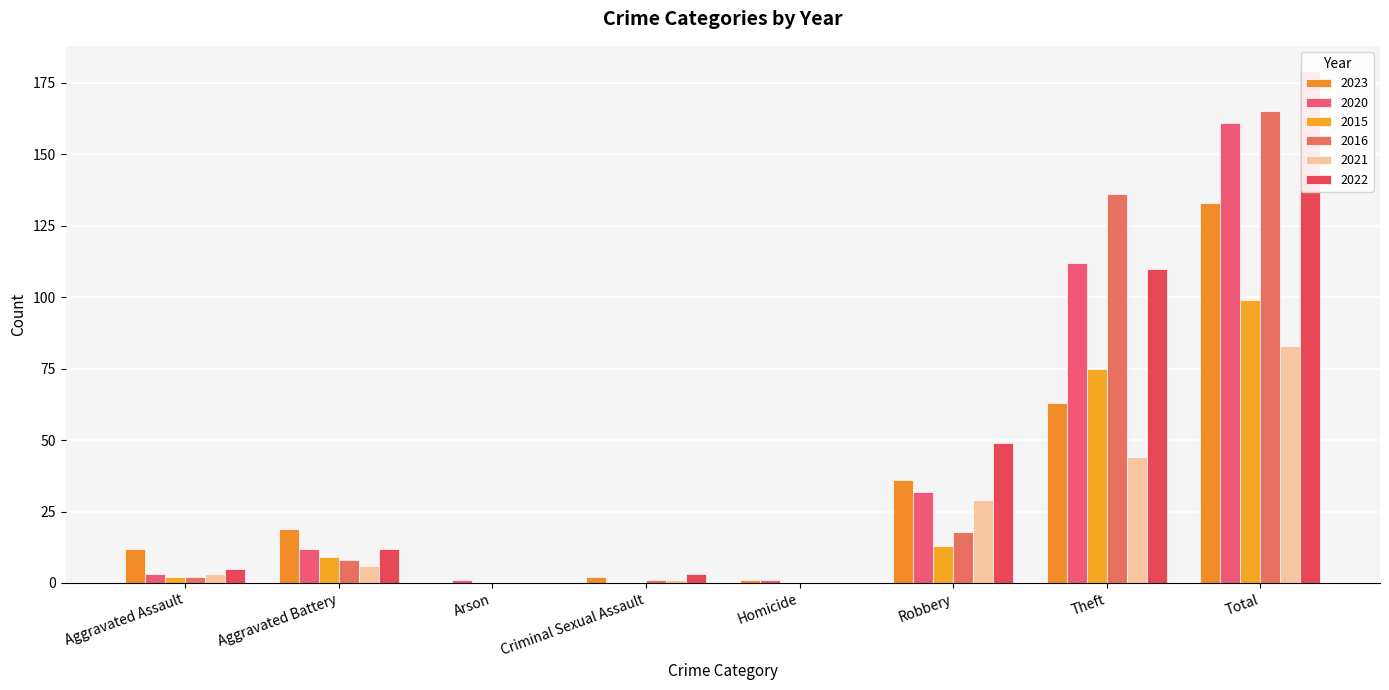

Is the value of 2015 at Aggravated Assault greater than the value of 2023 at Total?

No